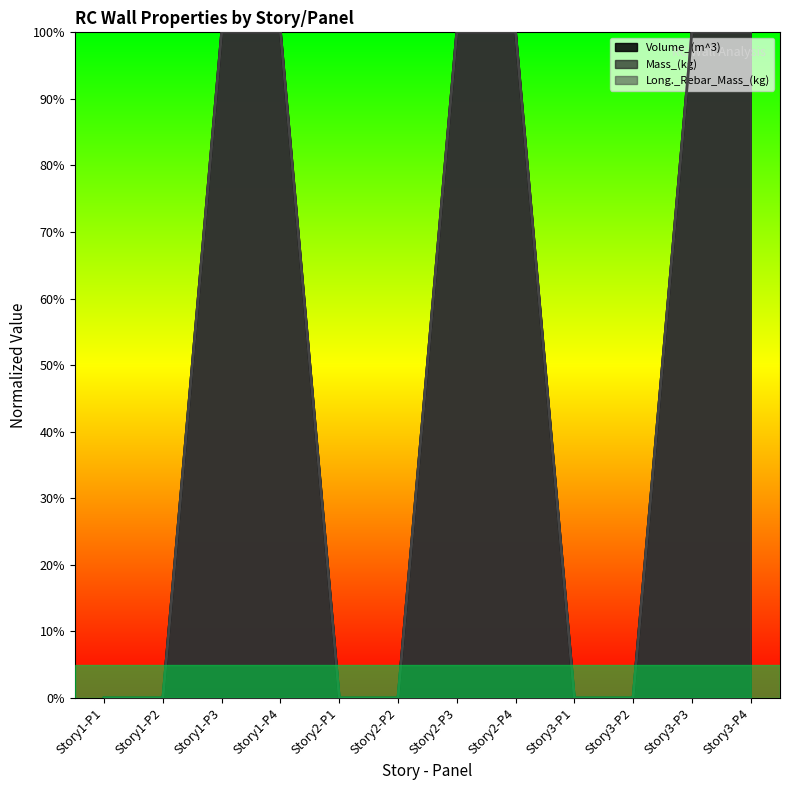

Does the chart display data point markers on the line(s)?

No